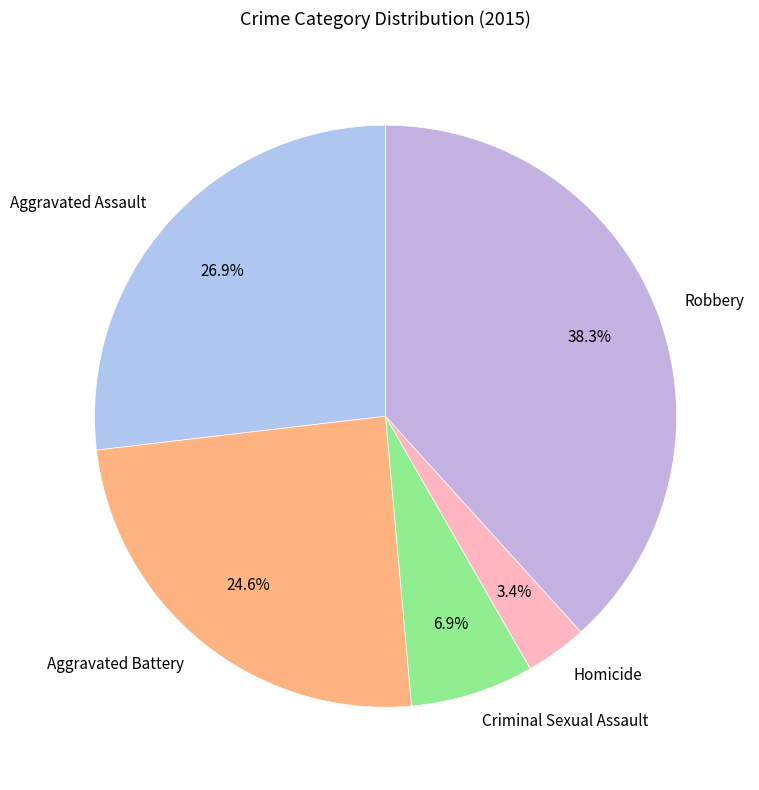

To the nearest percent, what percentage of the pie is Robbery?

38%